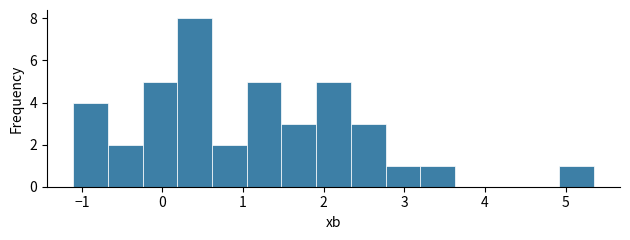

Reading left to right, list every bar in this chart as the range it spans on the x-axis followed by its height. Neither the bar edges nor the heights are printed on the chart, so give them approximately, as read against the axes.

-1.1 to -0.7: 4
-0.7 to -0.2: 2
-0.2 to 0.2: 5
0.2 to 0.6: 8
0.6 to 1.0: 2
1.0 to 1.5: 5
1.5 to 1.9: 3
1.9 to 2.3: 5
2.3 to 2.8: 3
2.8 to 3.2: 1
3.2 to 3.6: 1
3.6 to 4.1: 0
4.1 to 4.5: 0
4.5 to 4.9: 0
4.9 to 5.4: 1